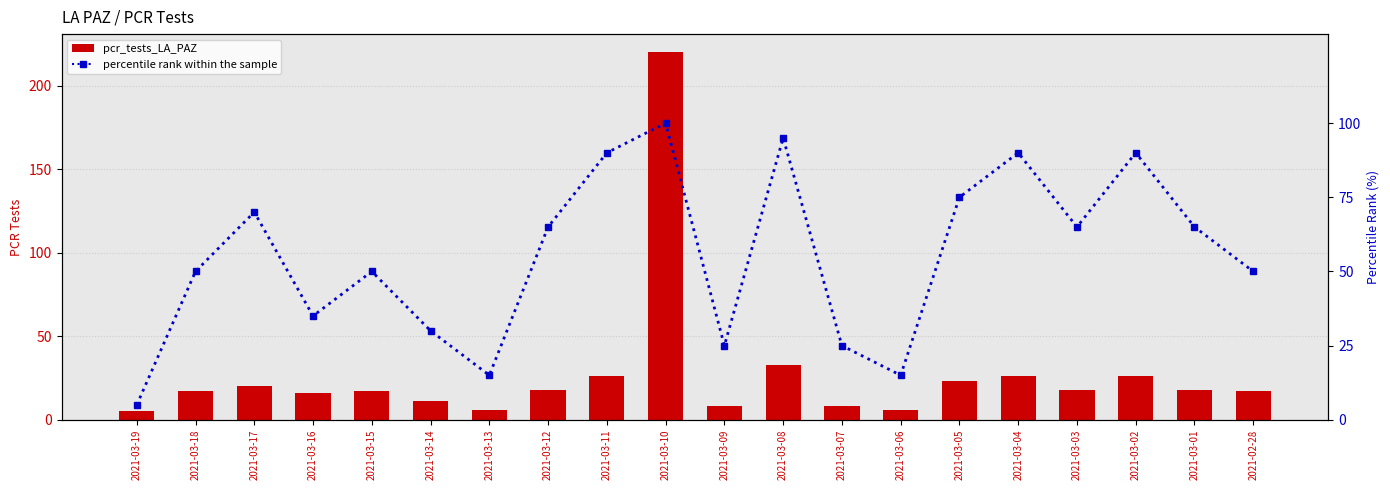

Rank the series by their average value, from highest to lowest.

percentile rank within the sample, pcr_tests_LA_PAZ